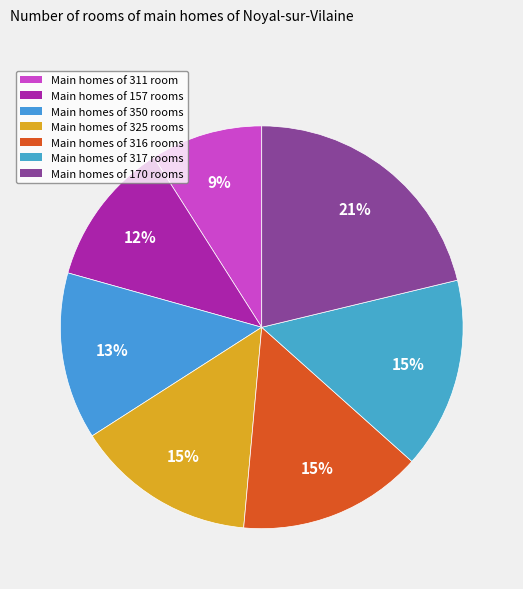

To the nearest percent, what is the difference between the largest and smallest slice percentages?

12%